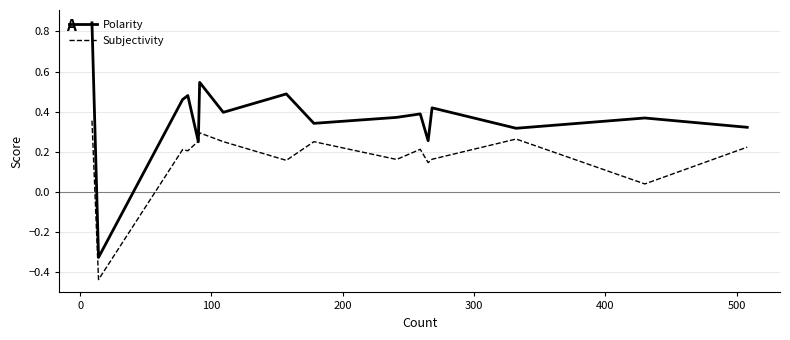

Rank the series by their average value, from lowest to highest.

Subjectivity, Polarity